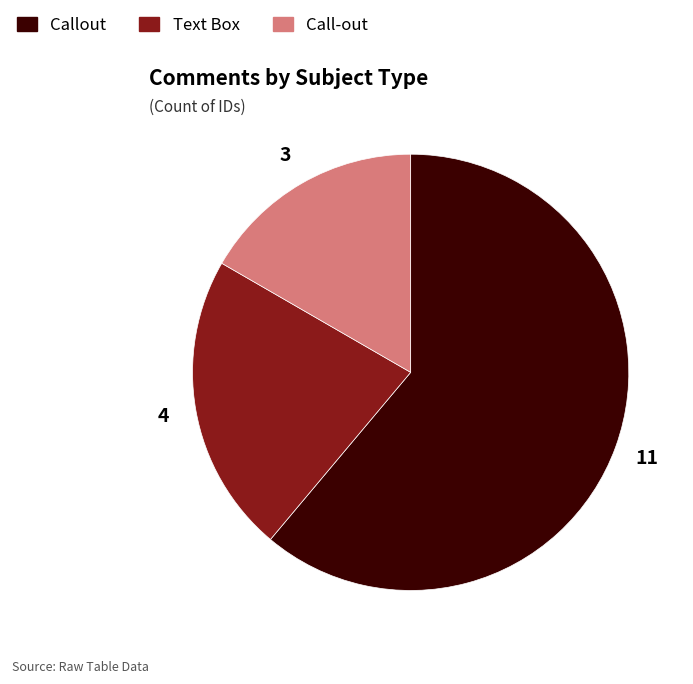

What is the smallest slice in the pie chart?

Call-out